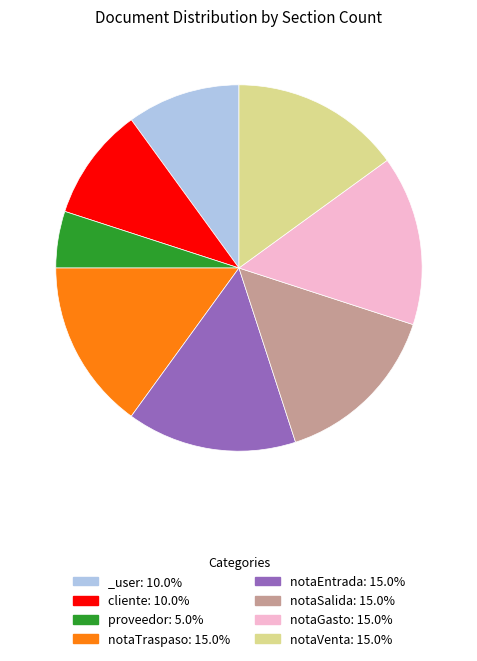

Do _user: 10.0% and notaGasto: 15.0% together represent more than half of the pie?

No